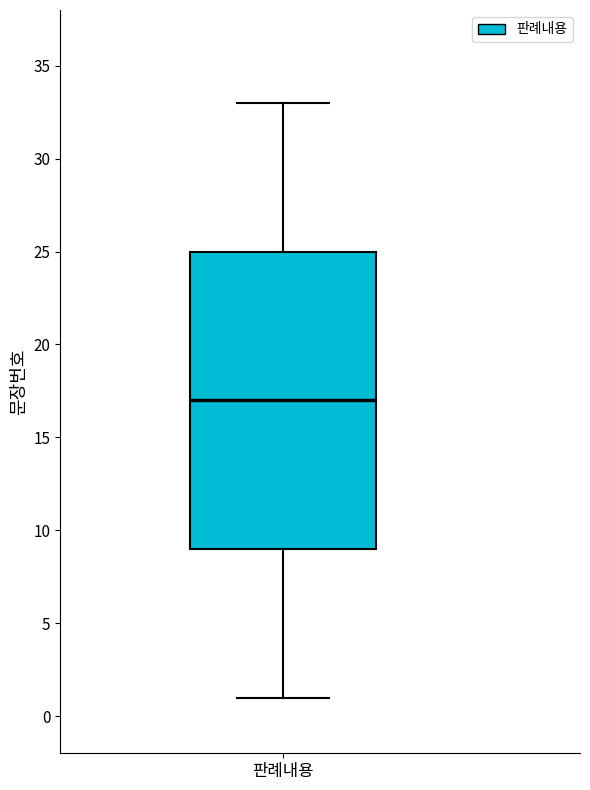

Where does the median line of the box for 판례내용 sit on the y-axis? The values are not printed on the chart, so give them approximately, as read against the axis.

17